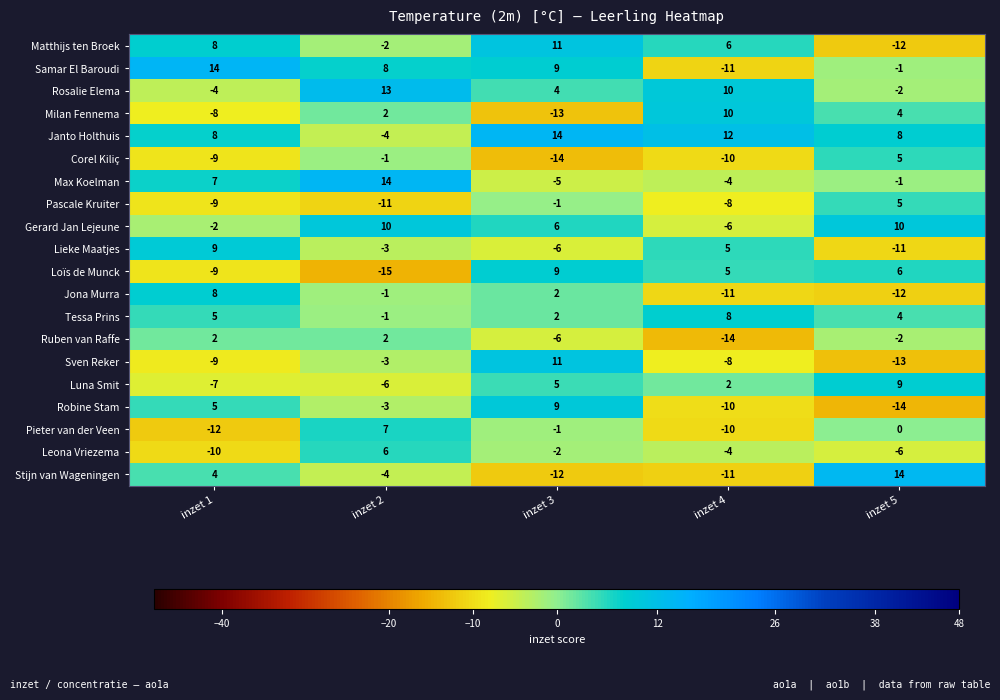

Is it true that Max Koelman equals -4 at inzet 4?

True